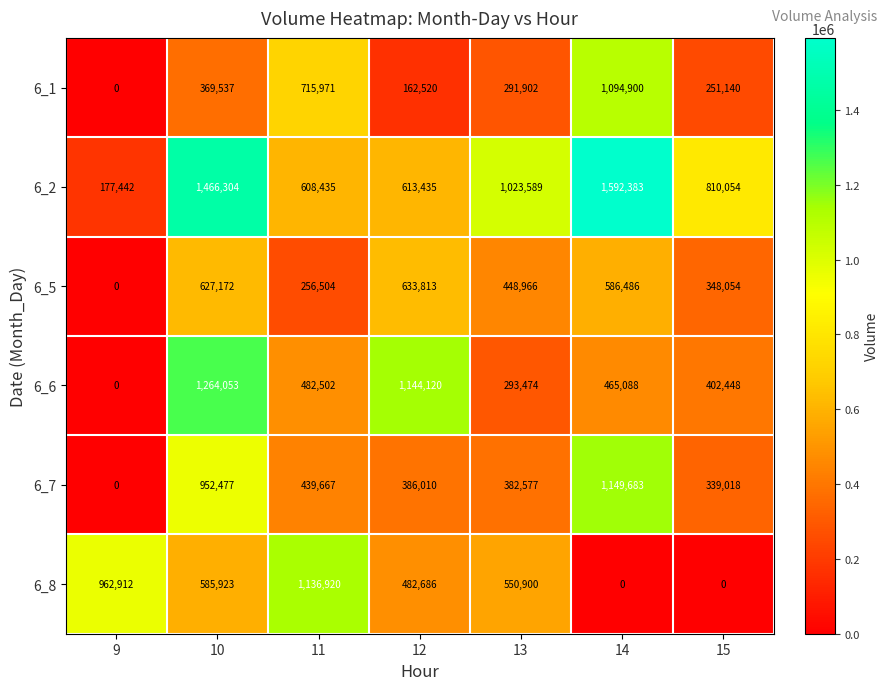

The value of 6_5 at 14 is 586486. True or false?

True